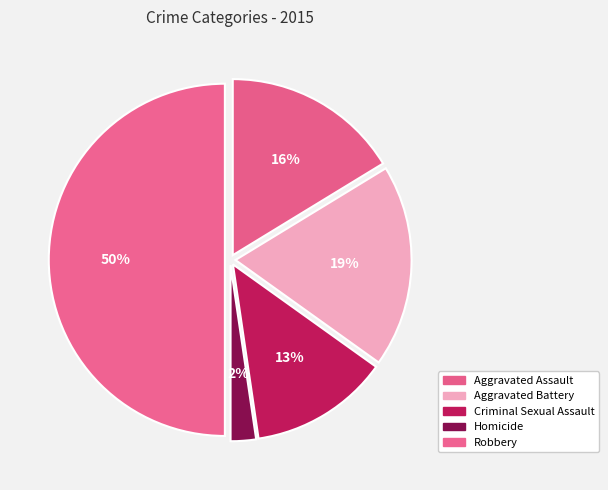

Between Criminal Sexual Assault and Aggravated Assault, which is larger?

Aggravated Assault